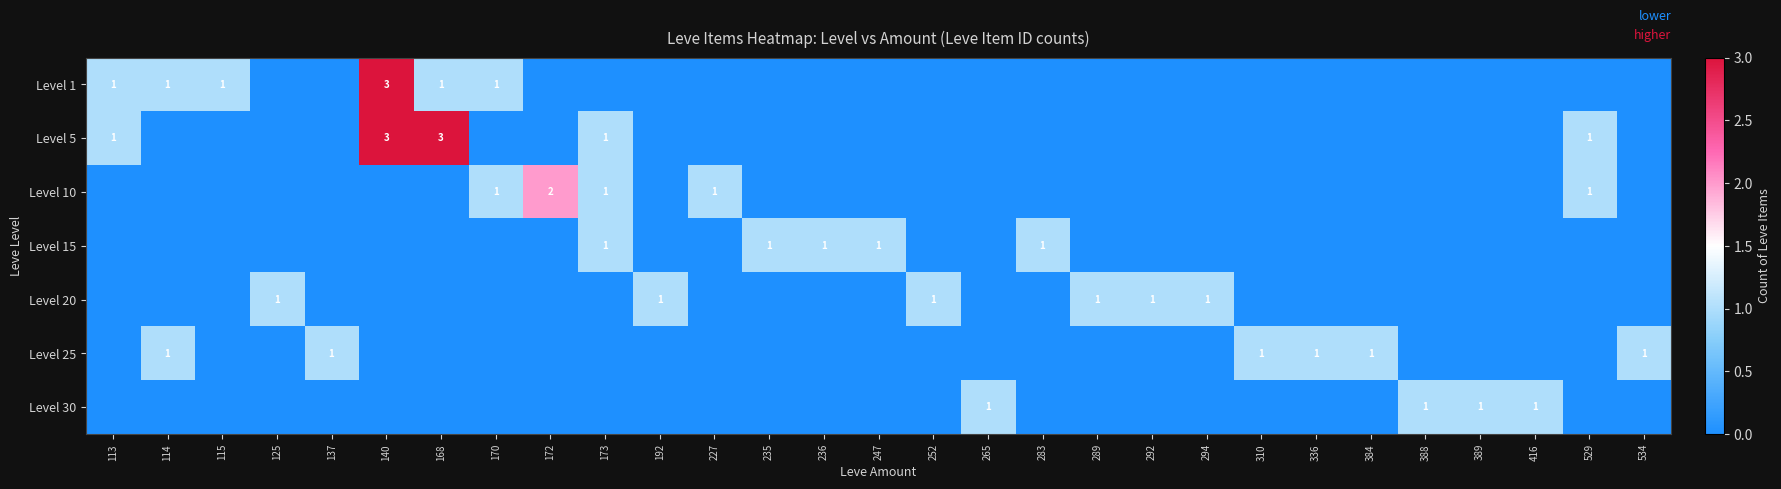

True or false: Level 15 has a value of 1 at 173.

True